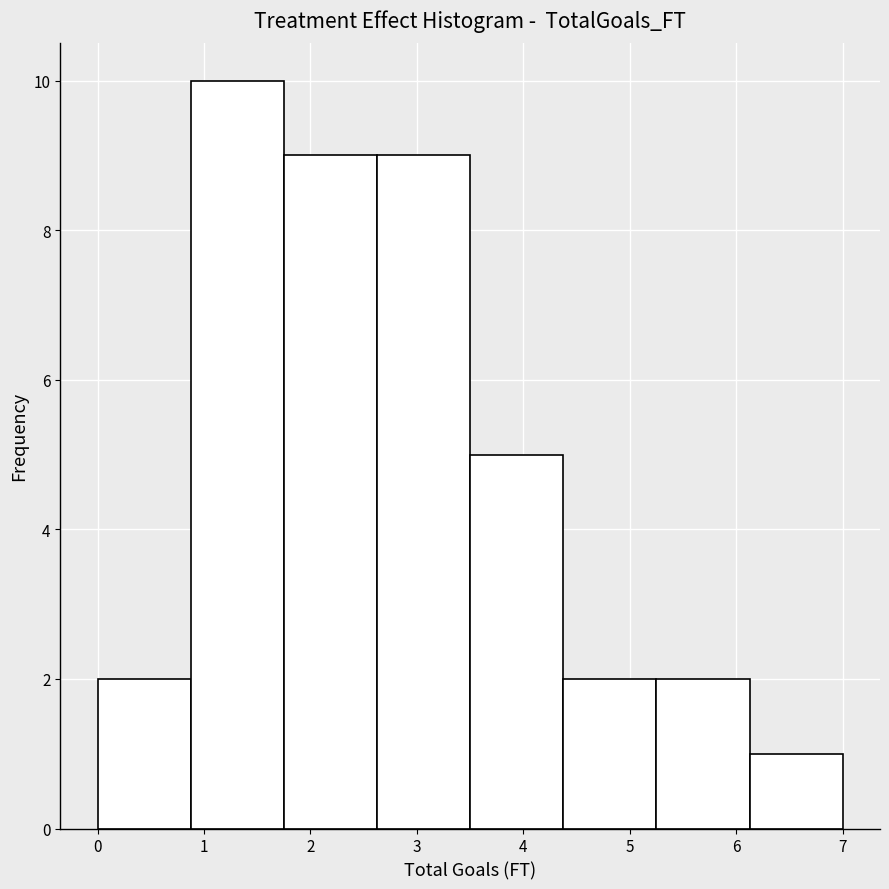

Over which range of the x-axis is the bar tallest?

0.9 to 1.8